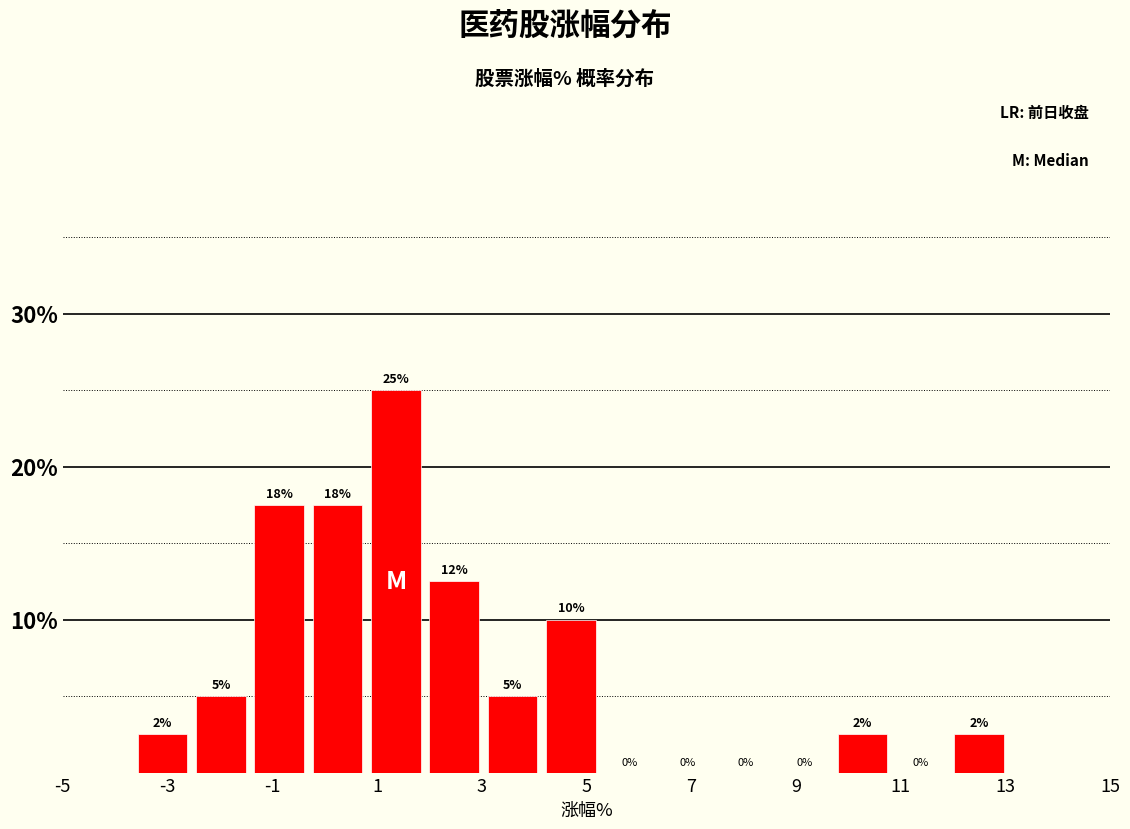

Over which range of the x-axis is the bar tallest?

0.8 to 2.0